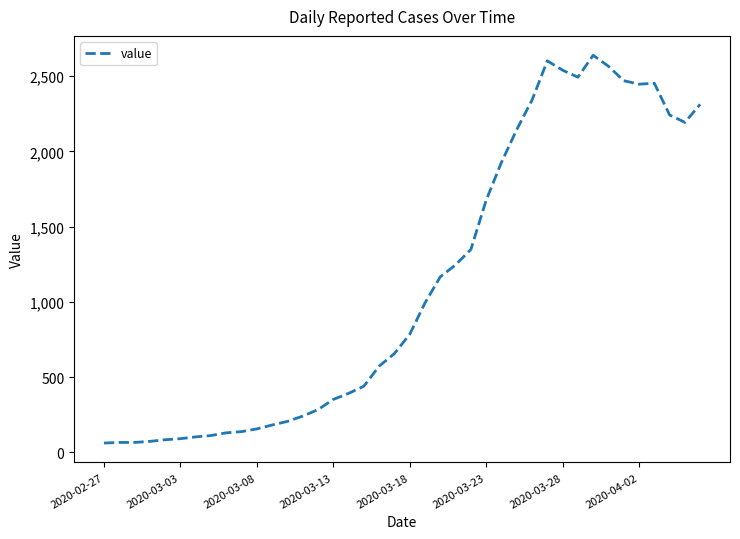

What is the smallest value displayed?

61